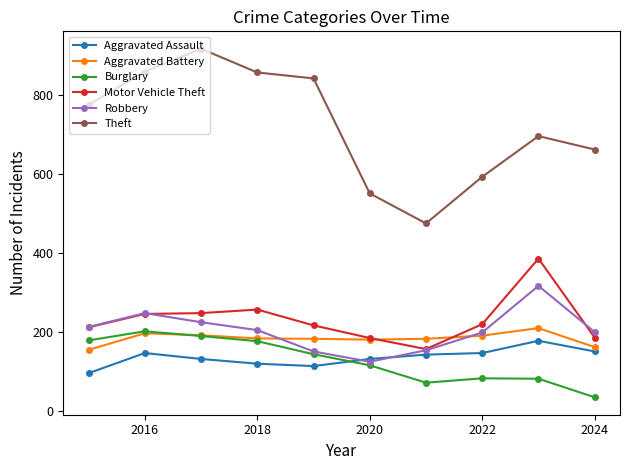

At how many categories does at least one series exceed 426?

10